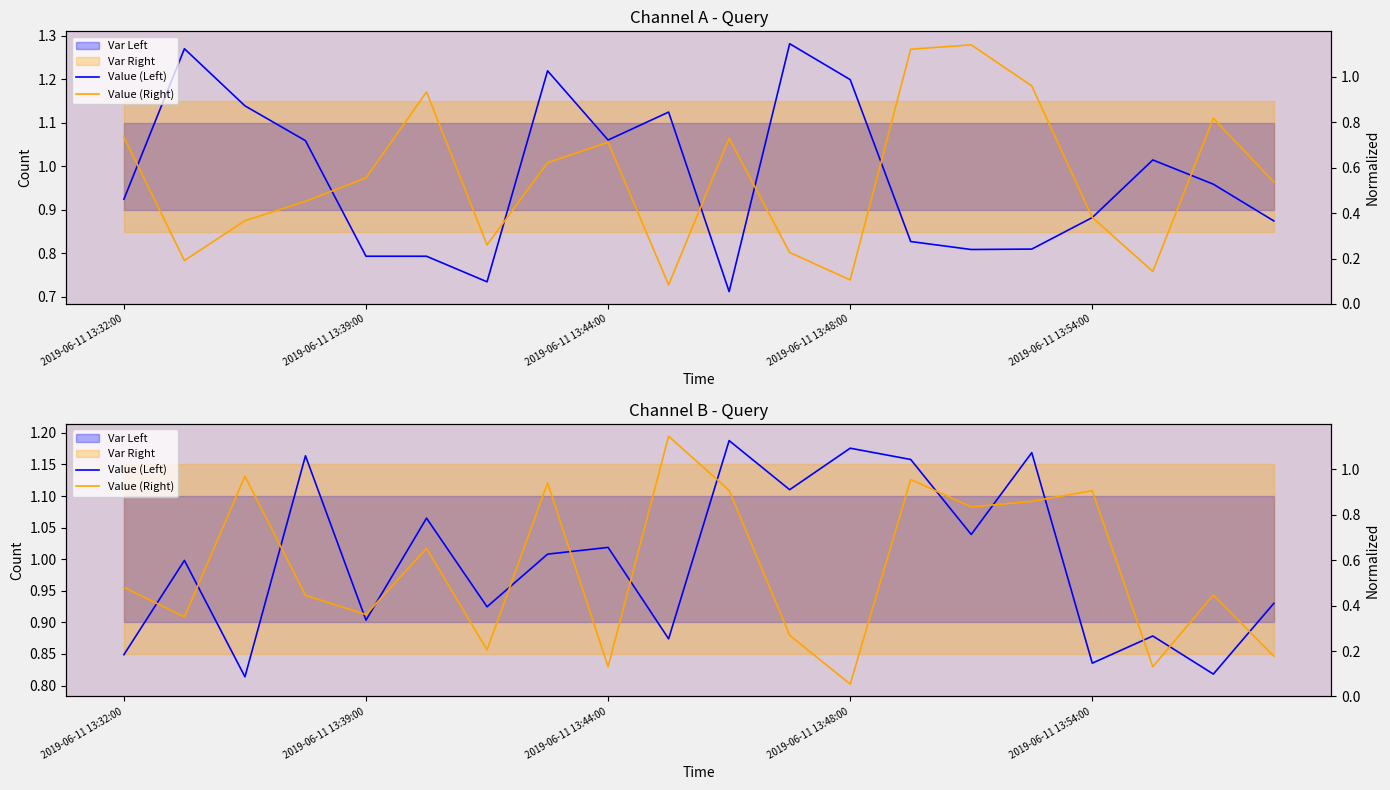

The value of Value (Left) at 10 is 0.3. True or false?

False